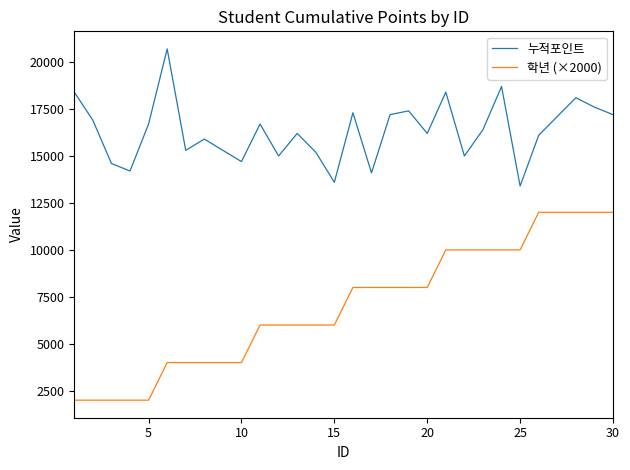

True or false: 학년 (×2000) and 누적포인트 intersect in this chart.

False